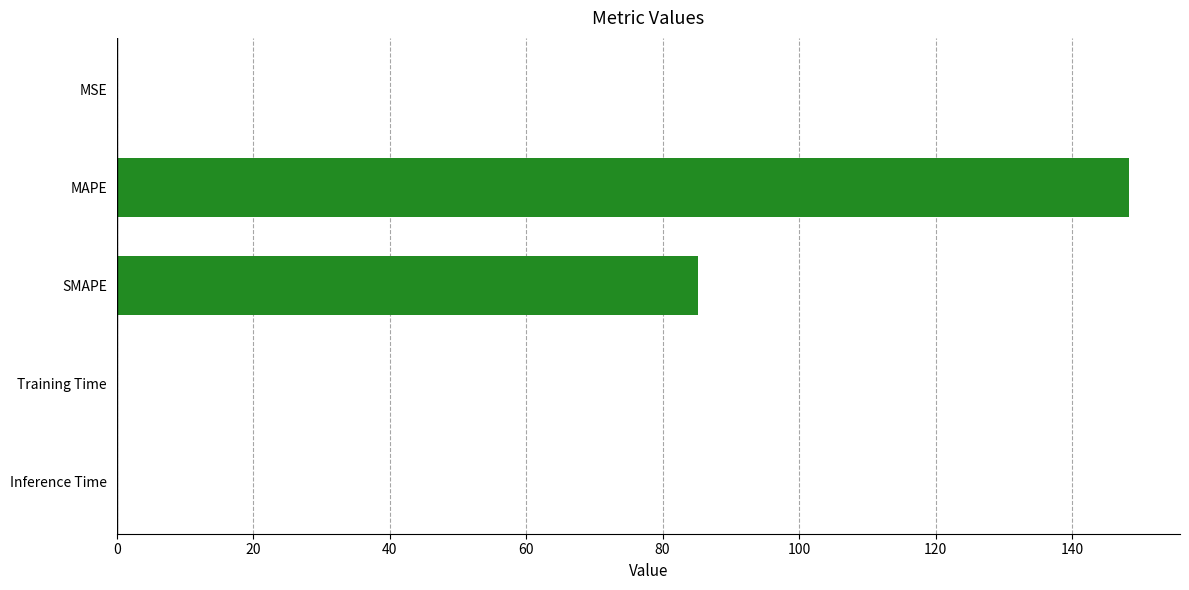

What is the sum of all values?

234.1